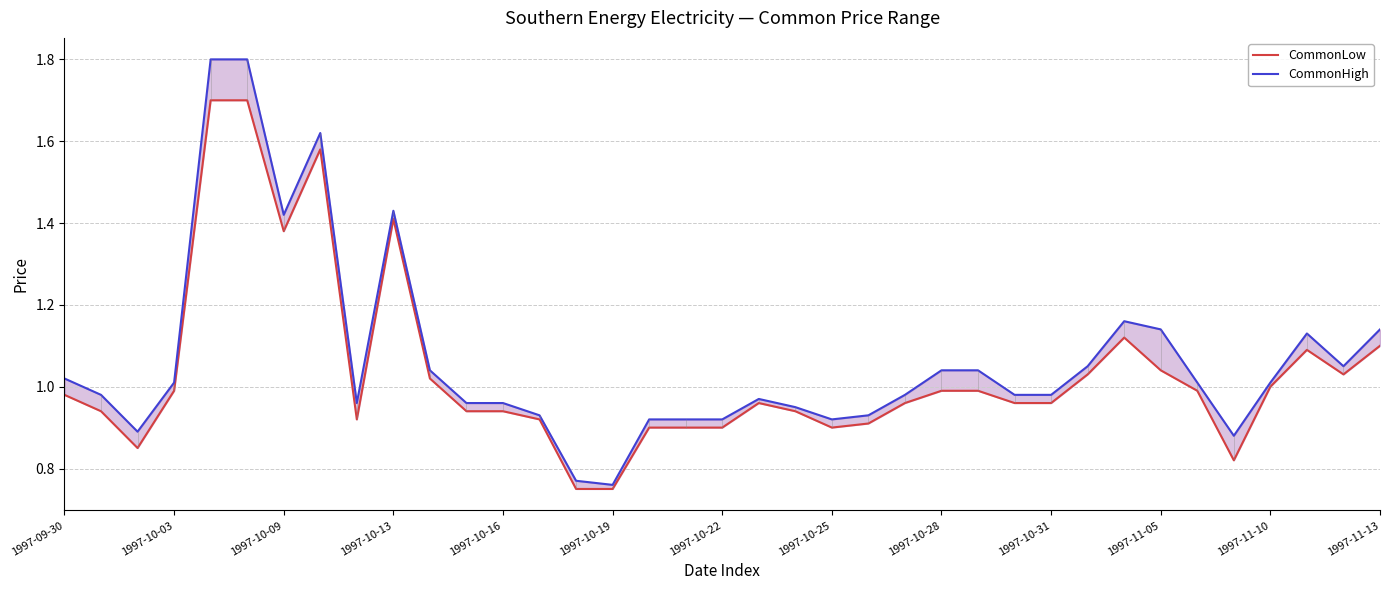

Rank the series by their maximum value, from highest to lowest.

CommonHigh, CommonLow